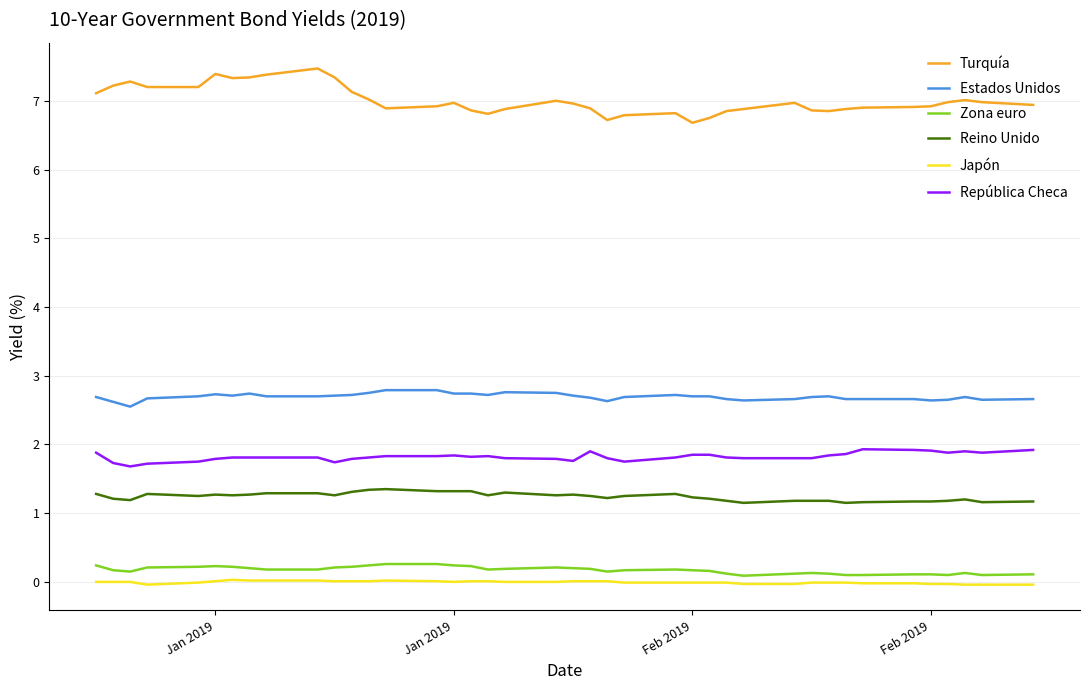

Which series has the widest spread of values?

Turquía